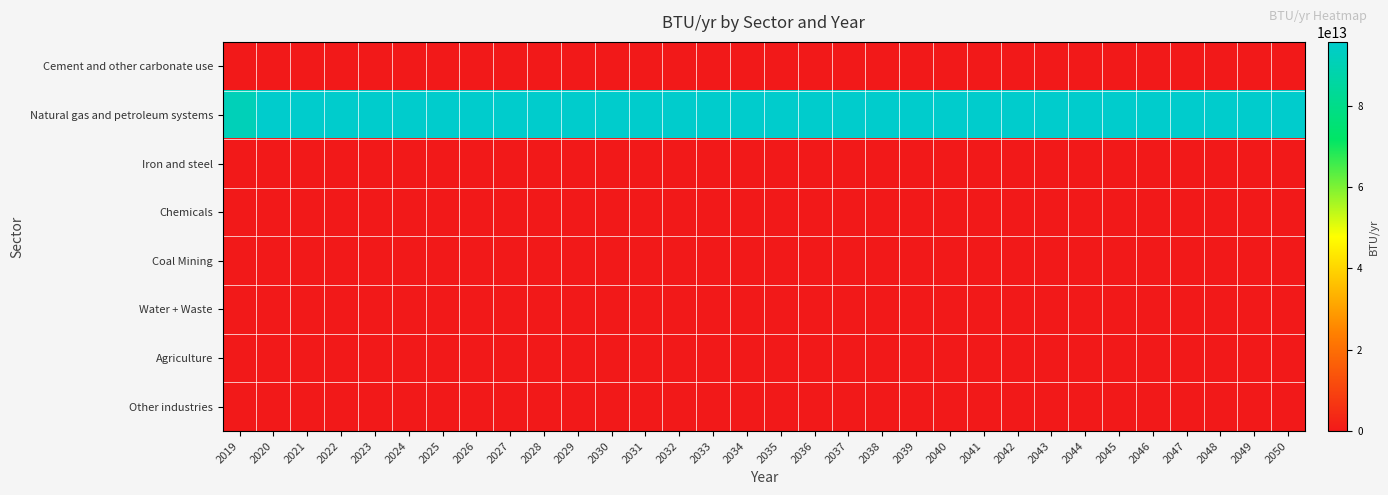

What is the spread (max minus min) of values at 2045?

95695472552400